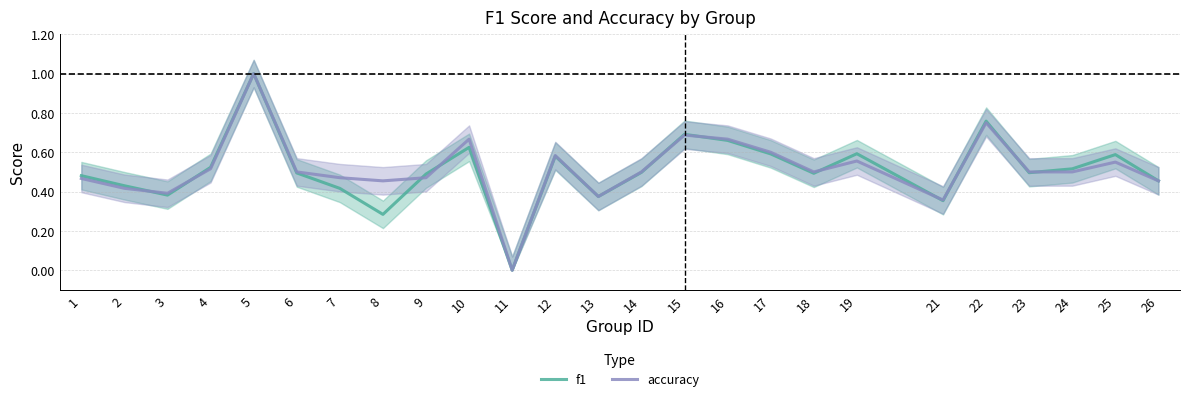

Does the chart display data point markers on the line(s)?

No